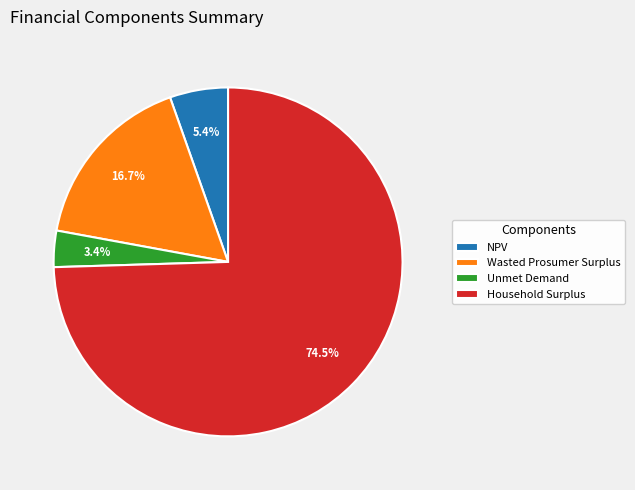

Rank the categories by value from highest to lowest.

Household Surplus, Wasted Prosumer Surplus, NPV, Unmet Demand